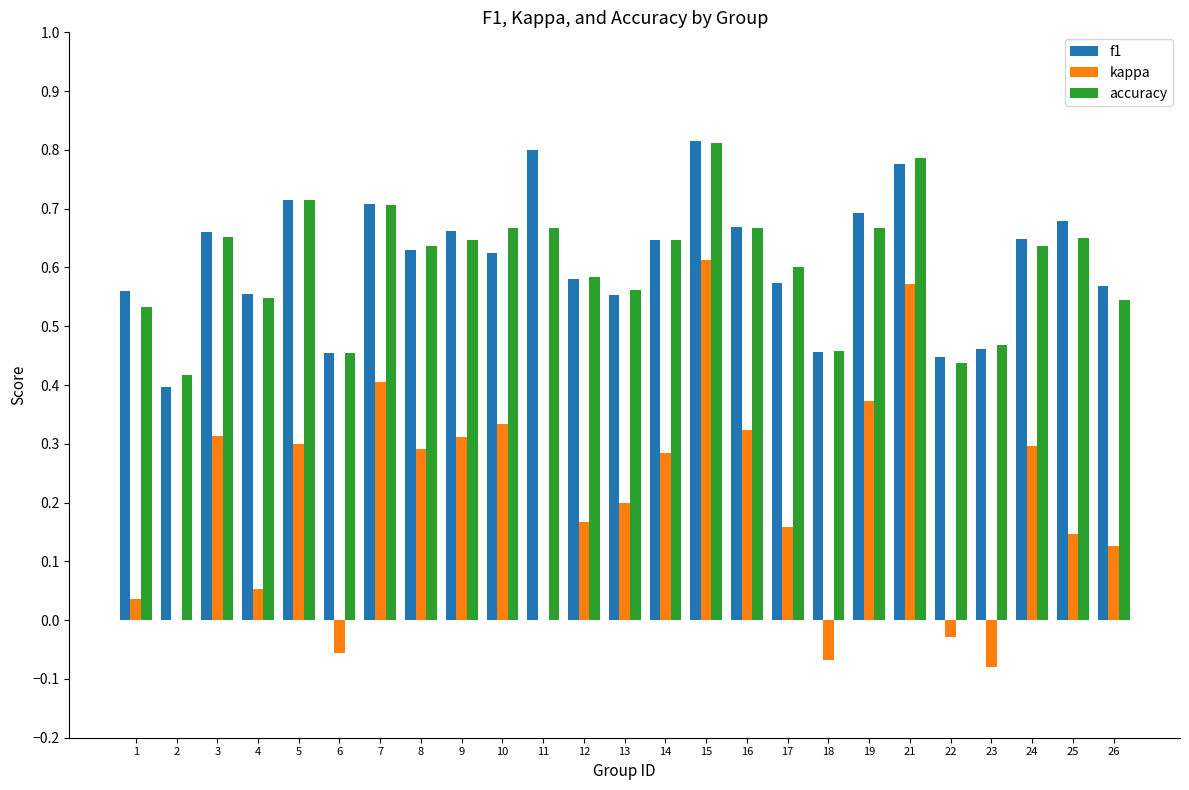

Which category has the highest value across all series?

15